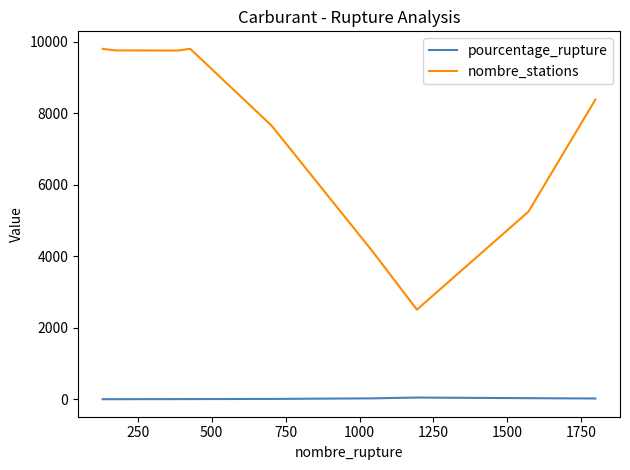

List the series in order of their peak value, highest first.

nombre_stations, pourcentage_rupture